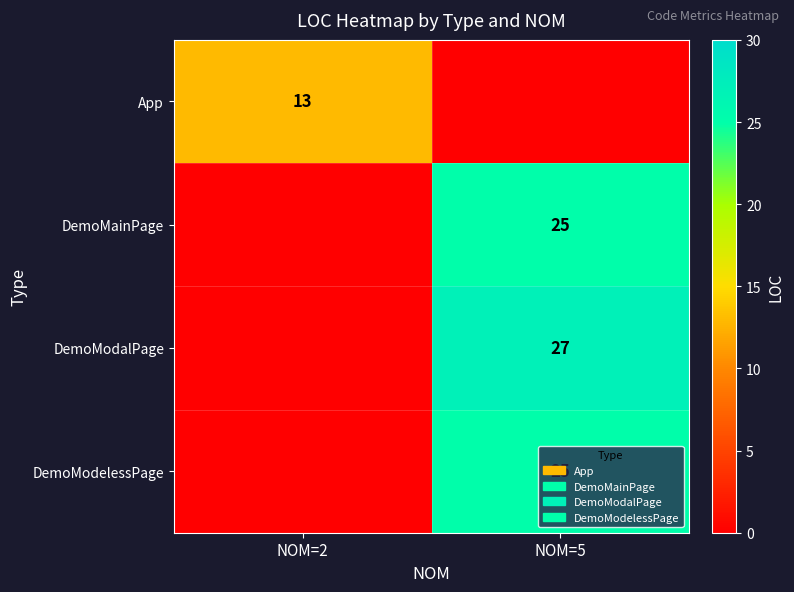

The DemoMainPage series shows 14 at NOM=5. True or false?

False